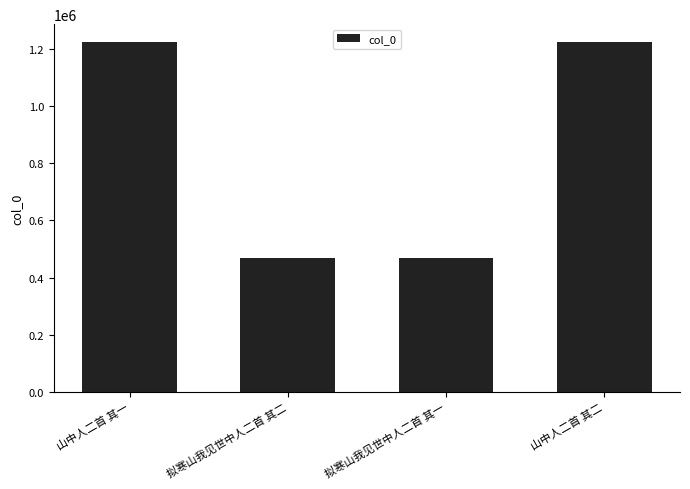

True or false: the data shows 1225201 at 山中人二首 其一.

True